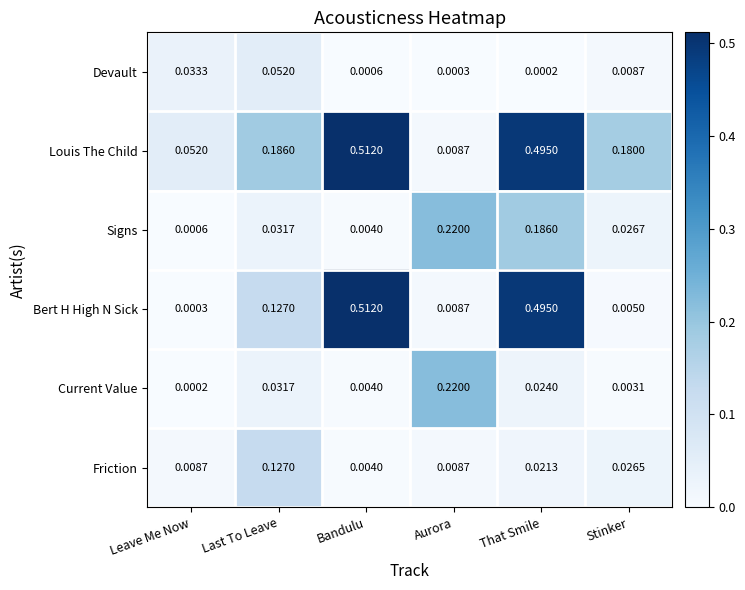

Which category has the lowest value in the Bert H High N Sick series?

Leave Me Now